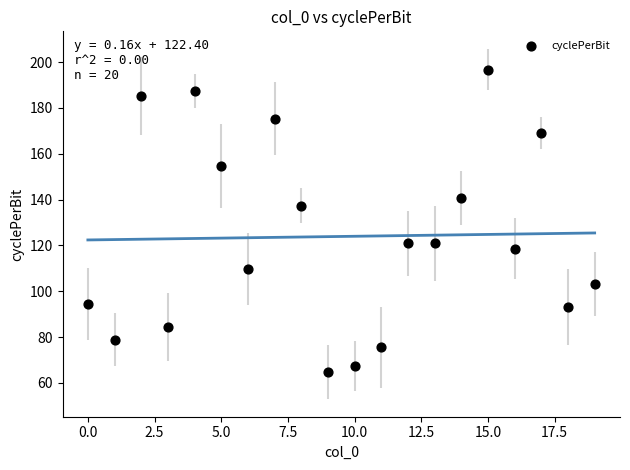

What is the range of Y values (max minus min)?

132.0